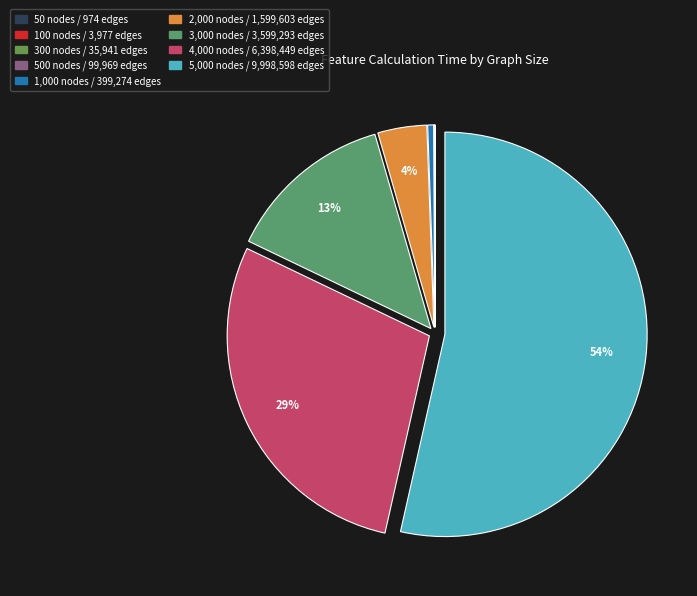

How many slices are in this pie chart?

9